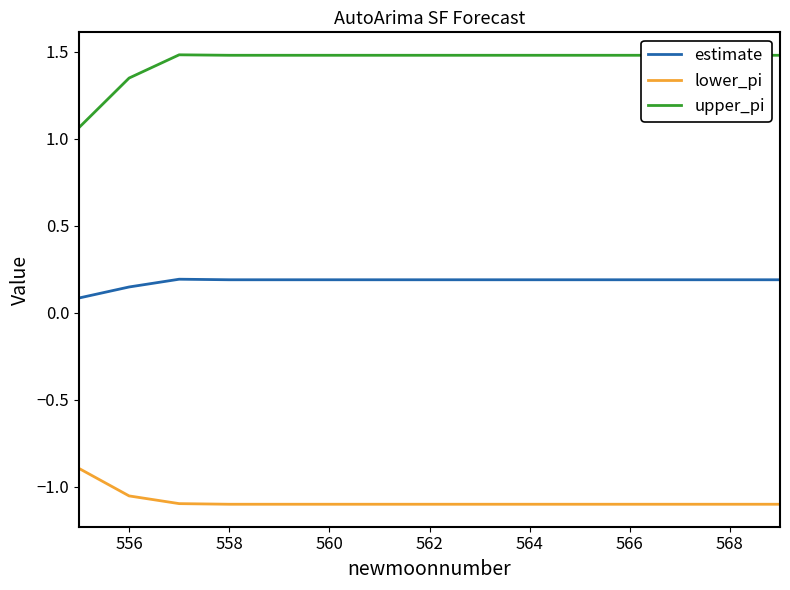

List the series in order of their peak value, highest first.

upper_pi, estimate, lower_pi